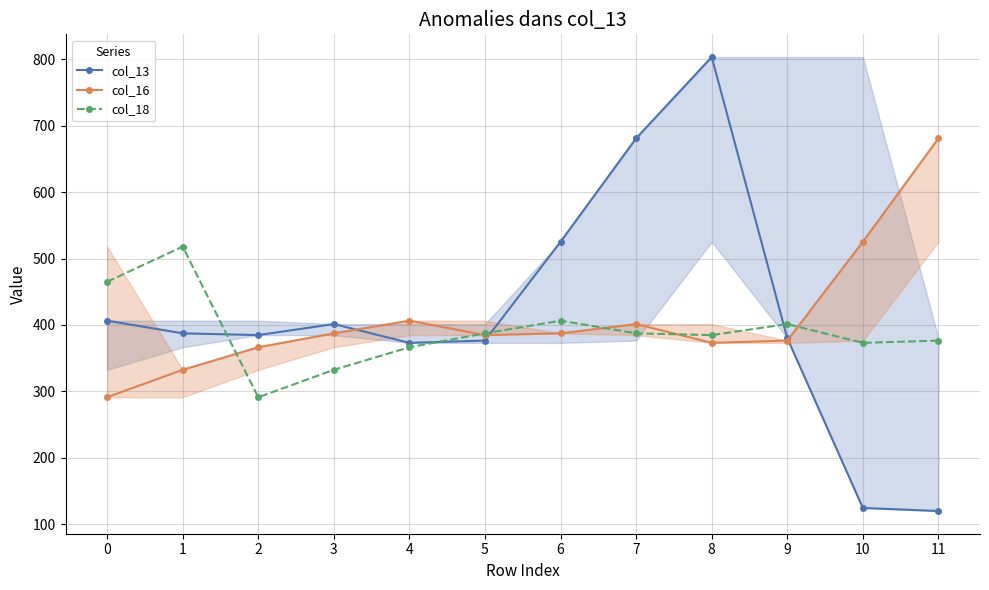

List the series in order of their peak value, highest first.

col_13, col_16, col_18